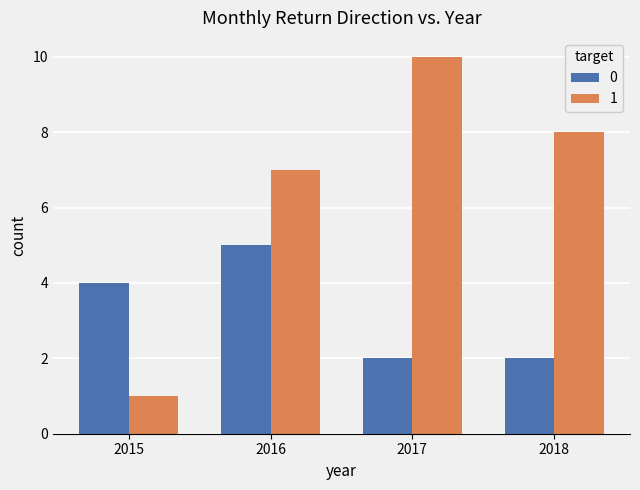

Which series has the largest range (max minus min)?

1